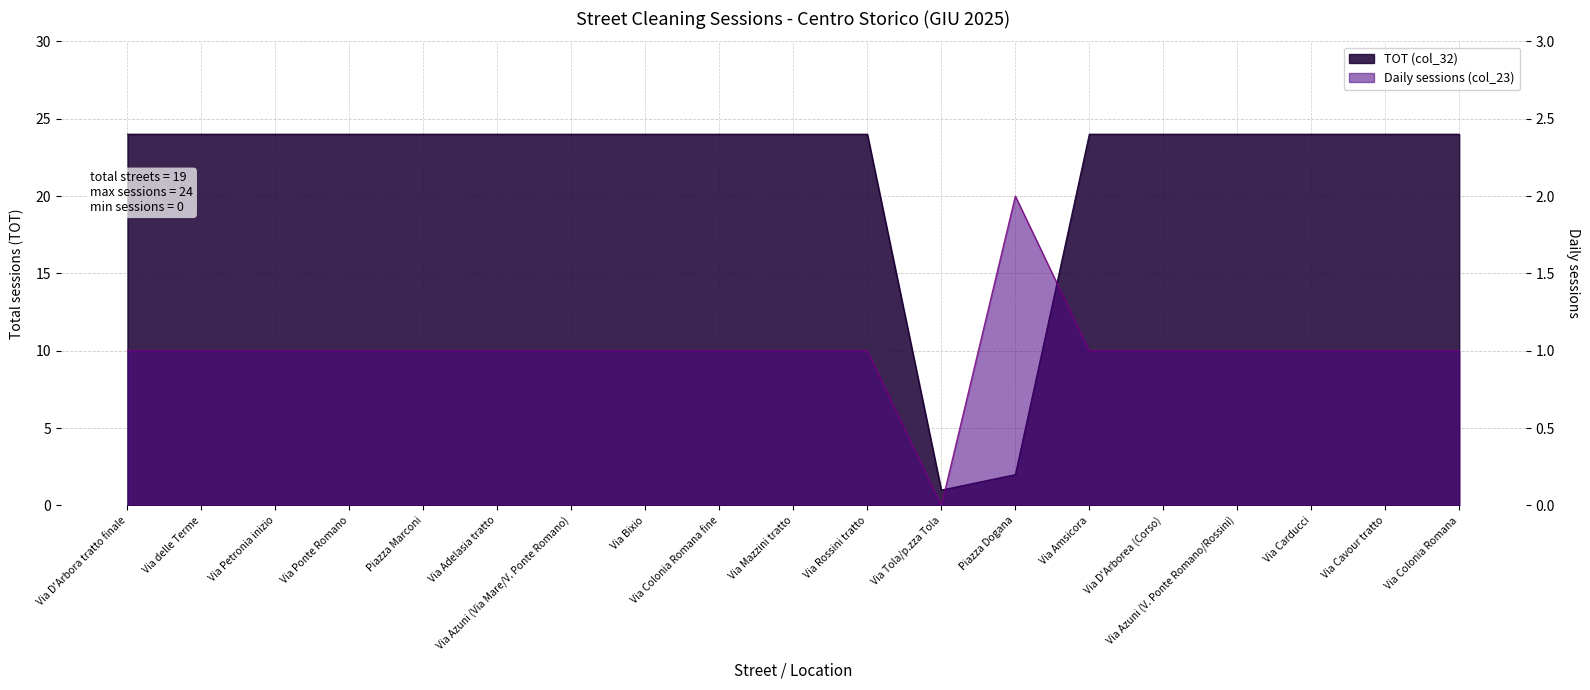

Where is the first local minimum for TOT (col_32)?

Via Tola/p.zza Tola